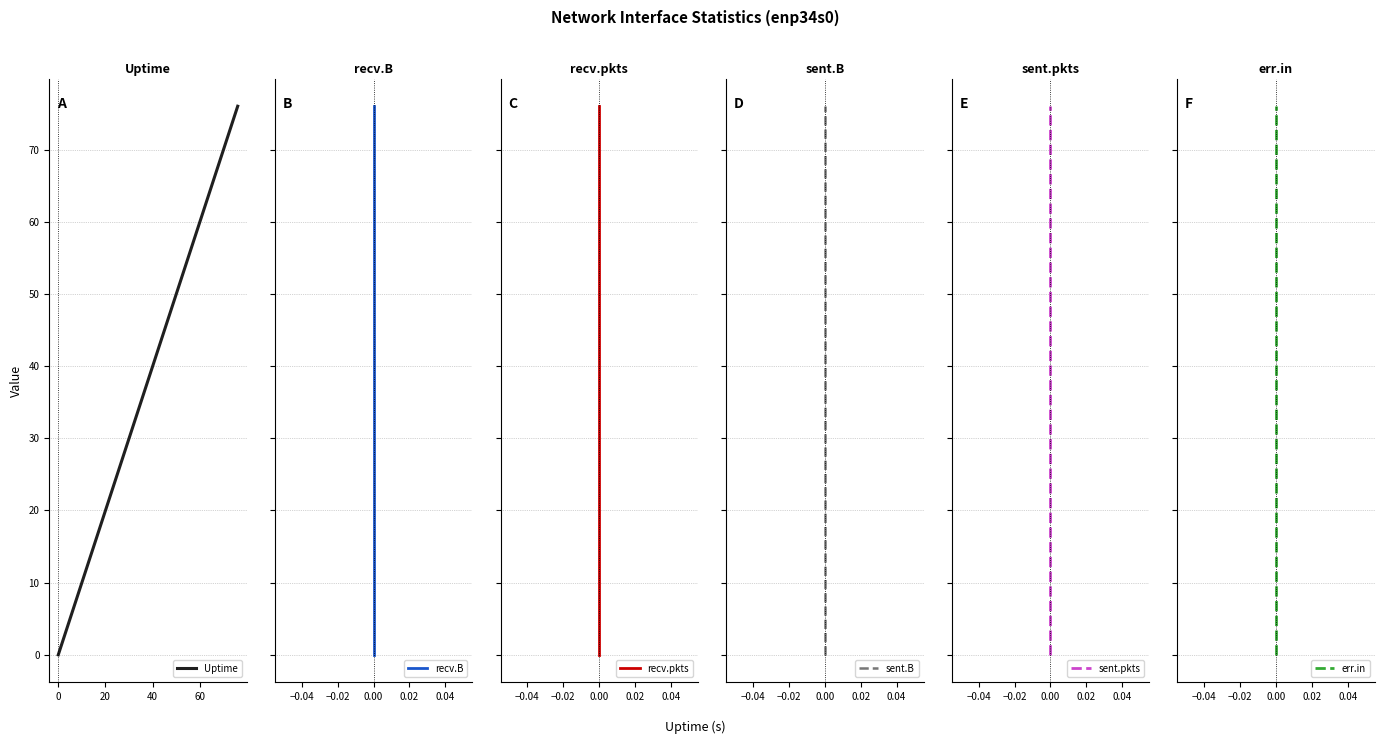

True or false: Uptime and sent.pkts cross at least once.

False